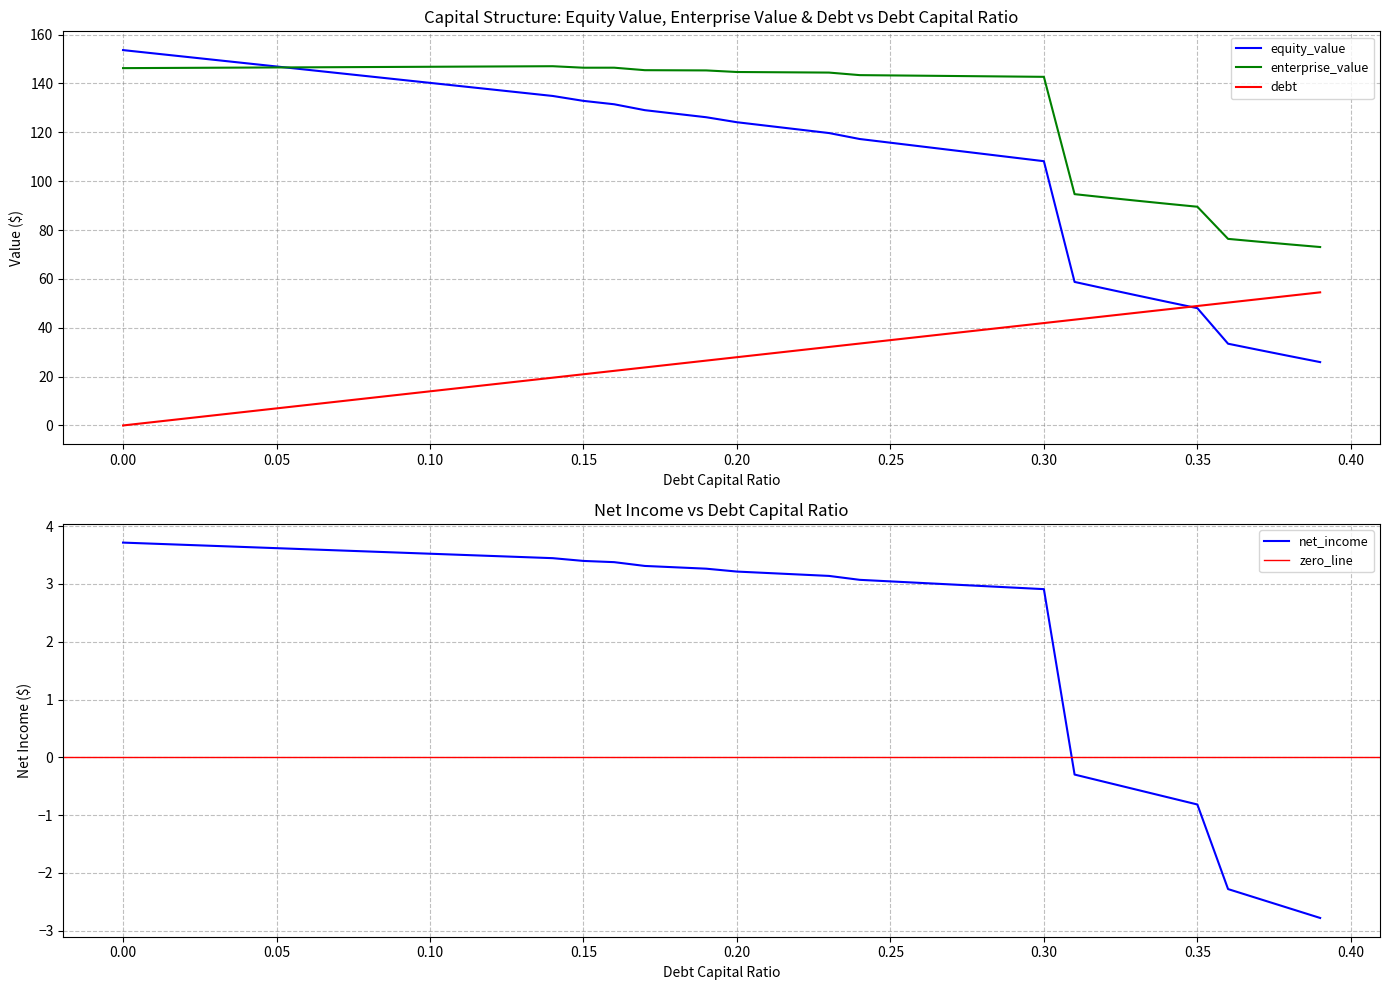

The value of equity_value at 0.05 is 36.6. True or false?

False